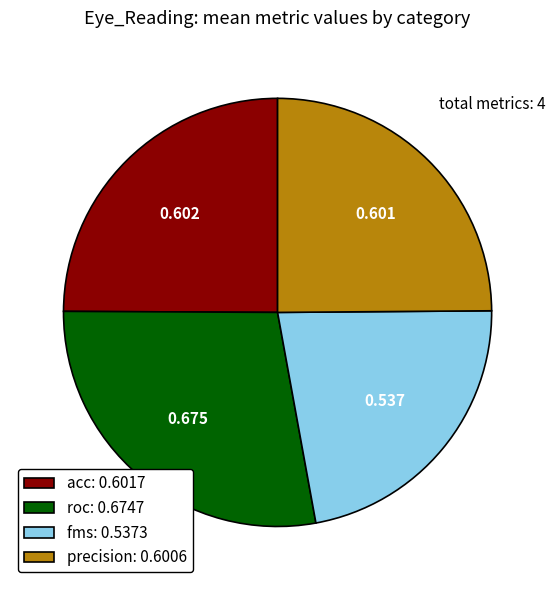

Does roc account for over 50% of the chart?

No